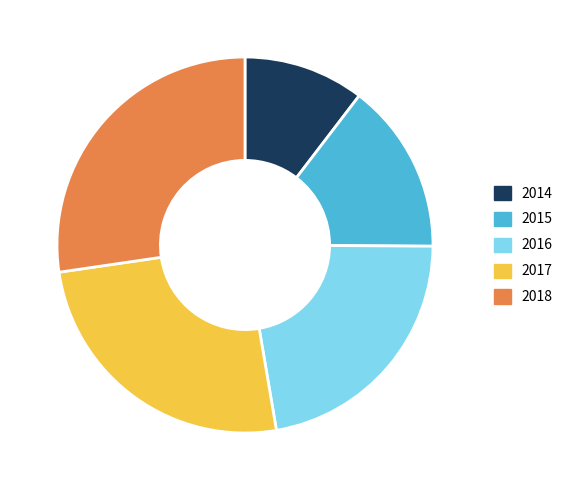

Is 2015 the majority of the pie?

No